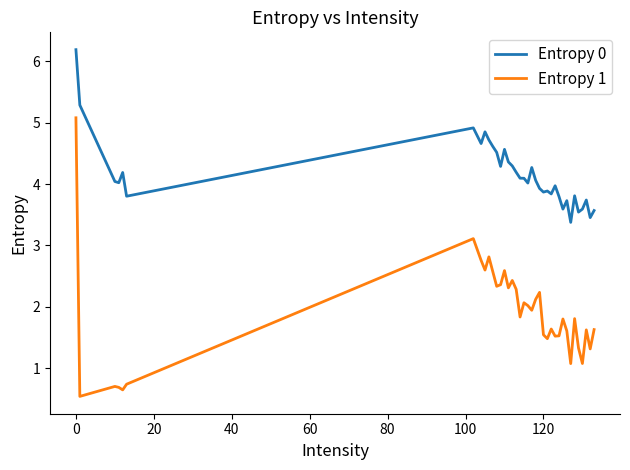

What is the average value of the Entropy 1 series?

1.9